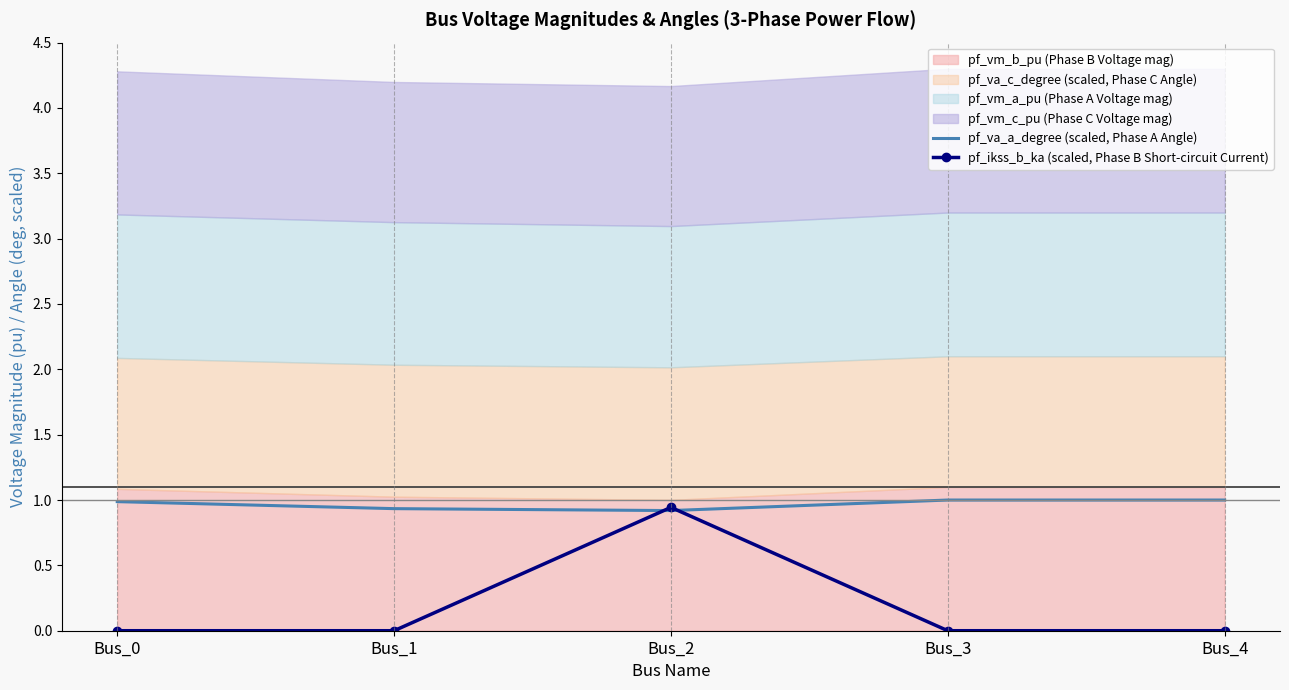

At which category is the sum across all series the highest?

Bus_2